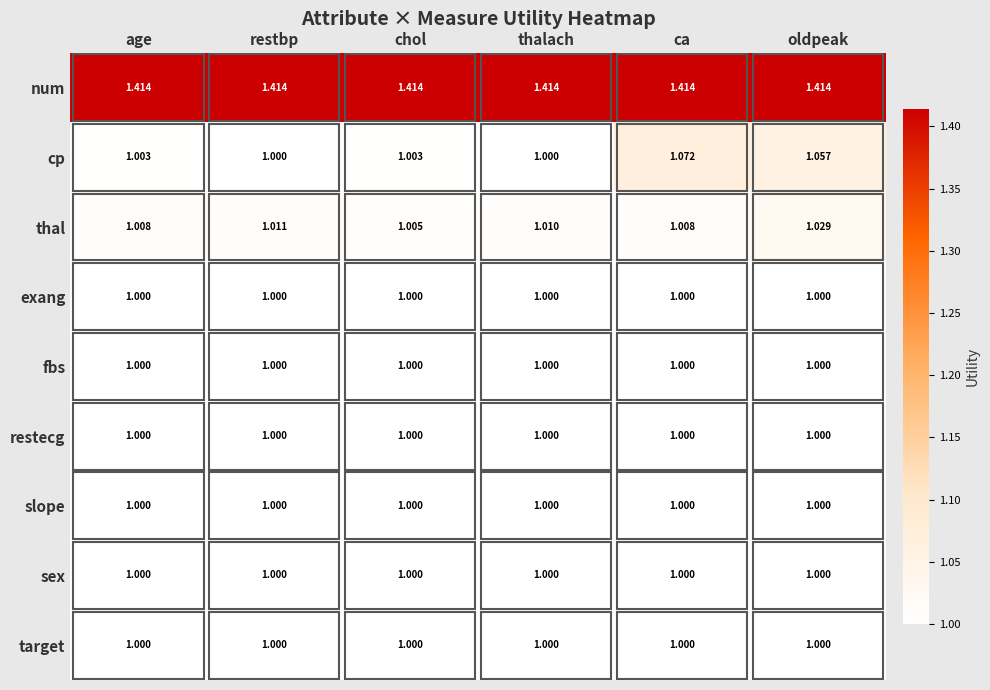

At which category is the sum across all series the highest?

oldpeak